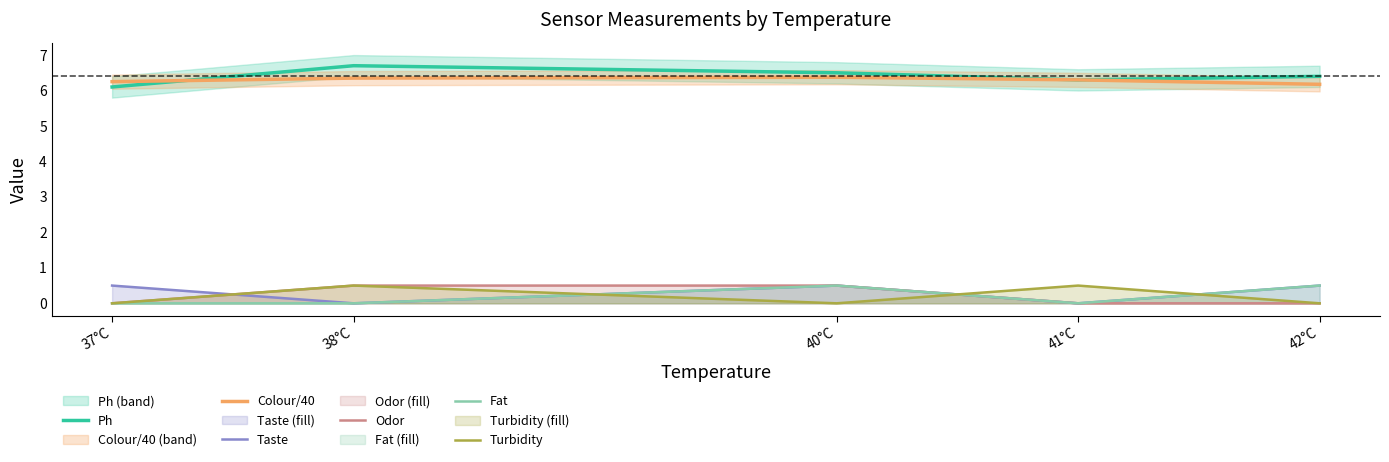

True or false: Taste and Colour/40 cross at least once.

False